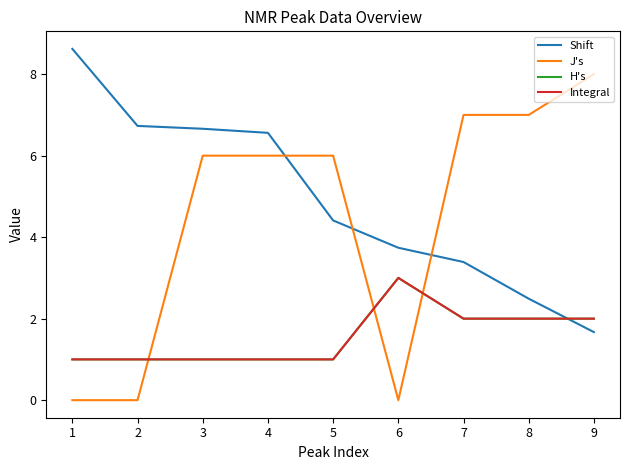

How many intersections are there between Integral and Shift?

1